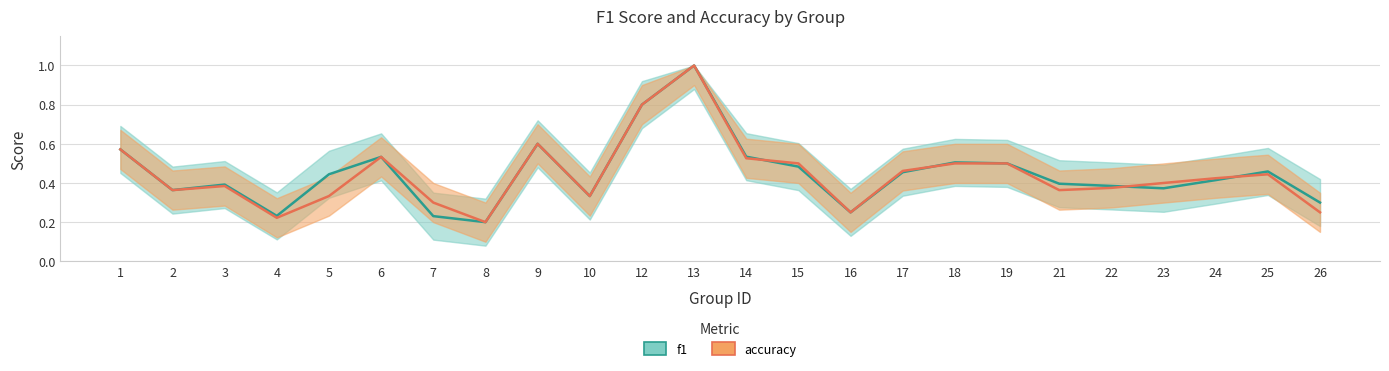

Reading right to left, what are all the values shown in this chart?

f1: 26=0.3	25=0.5	24=0.4	23=0.4	22=0.4	21=0.4	19=0.5	18=0.5	17=0.5	16=0.2	15=0.5	14=0.5	13=1.0	12=0.8	10=0.3	9=0.6	8=0.2	7=0.2	6=0.5	5=0.4	4=0.2	3=0.4	2=0.4	1=0.6
accuracy: 26=0.2	25=0.4	24=0.4	23=0.4	22=0.4	21=0.4	19=0.5	18=0.5	17=0.5	16=0.2	15=0.5	14=0.5	13=1.0	12=0.8	10=0.3	9=0.6	8=0.2	7=0.3	6=0.5	5=0.3	4=0.2	3=0.4	2=0.4	1=0.6